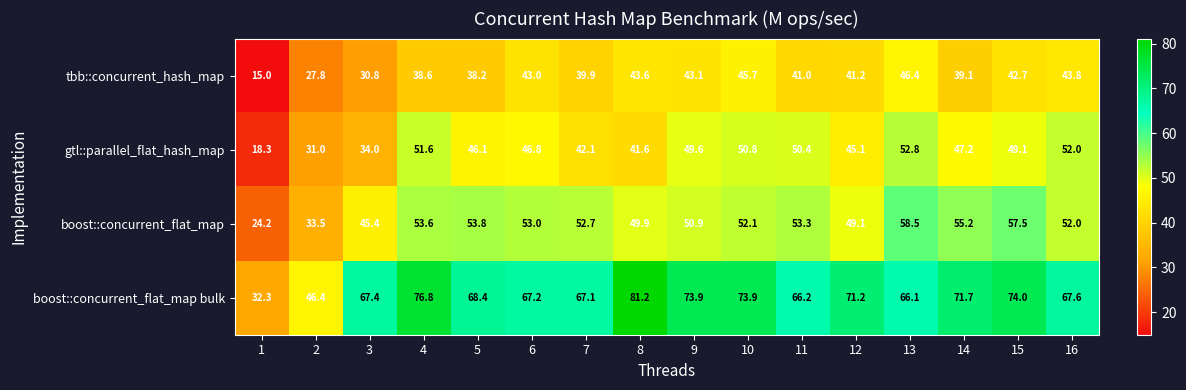

At which category is the sum across all series the highest?

13